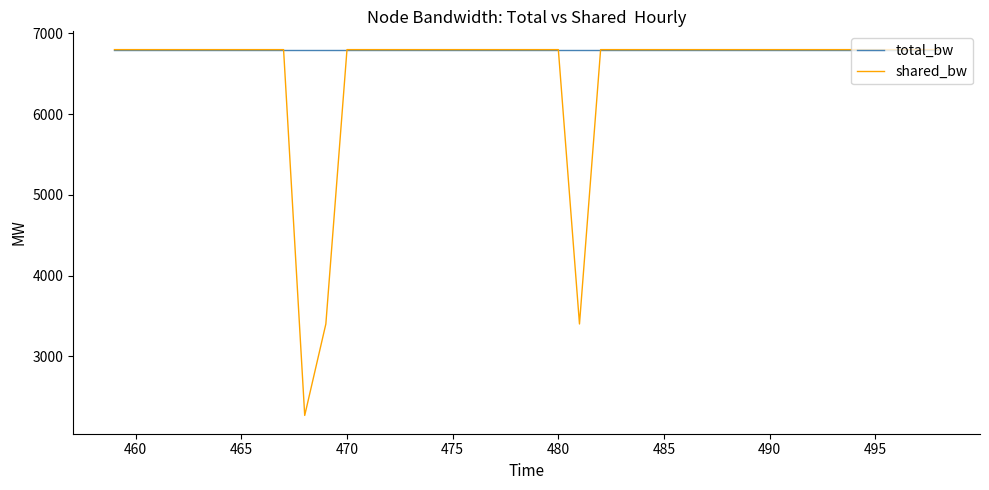

Rank the series by their average value, from lowest to highest.

shared_bw, total_bw